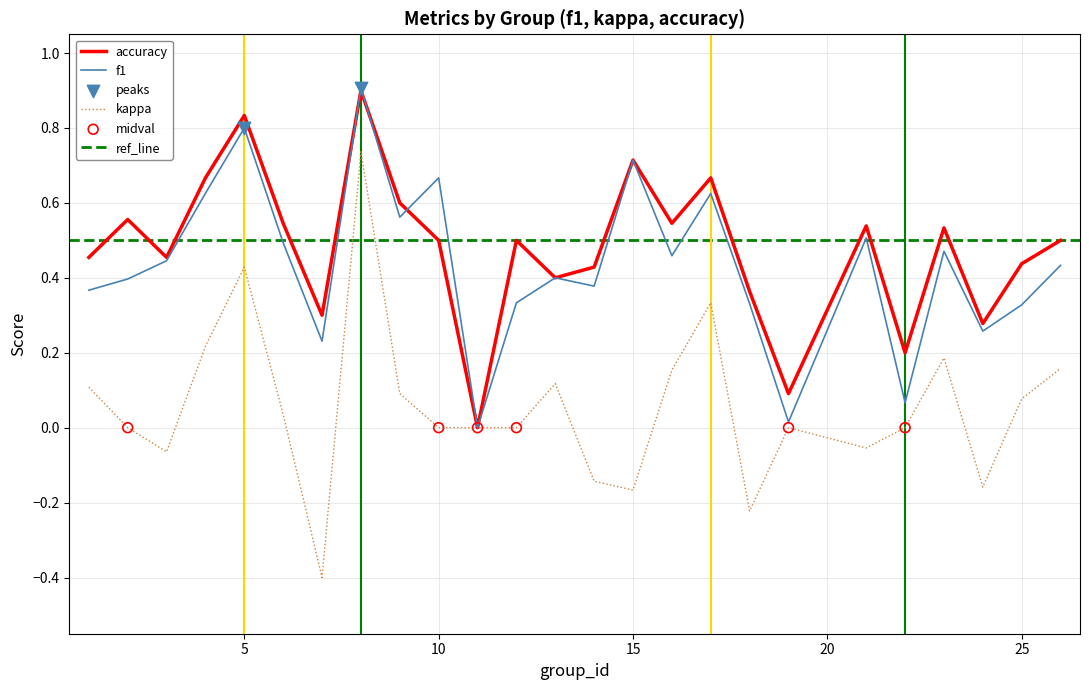

Which series has the widest spread of Y values?

kappa